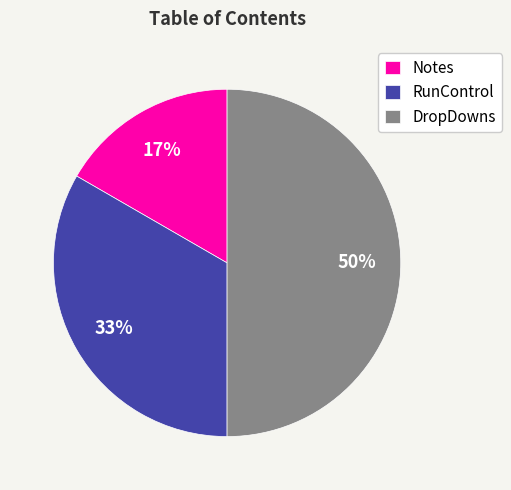

To the nearest percent, what is the average slice percentage?

33%